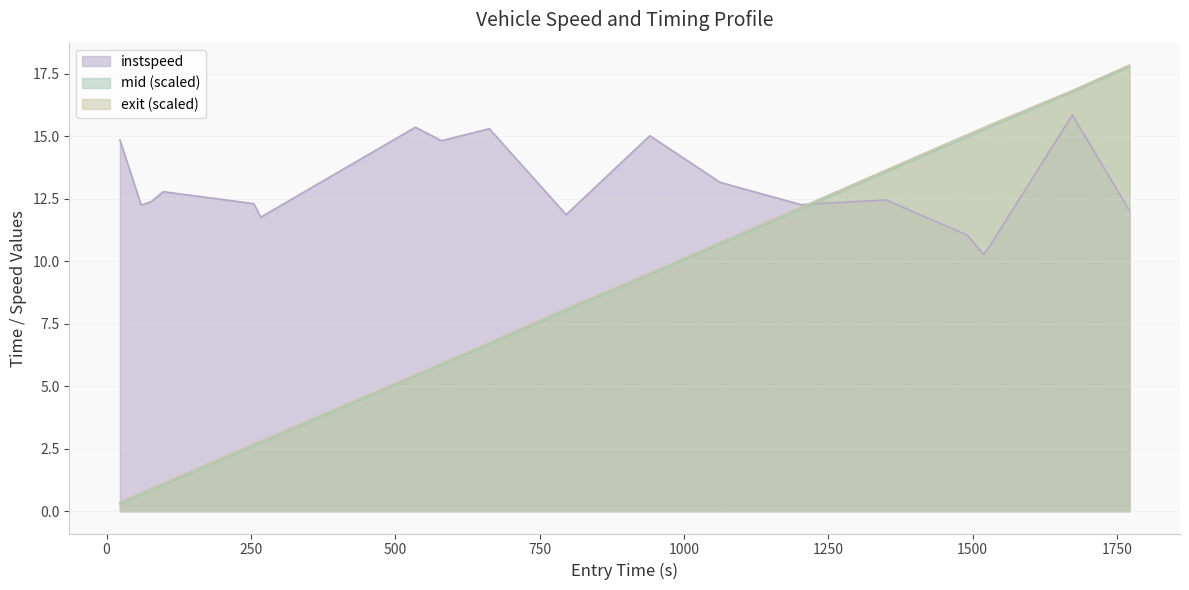

What is the difference between the maximum and second lowest values in the mid_offset series?

17.1